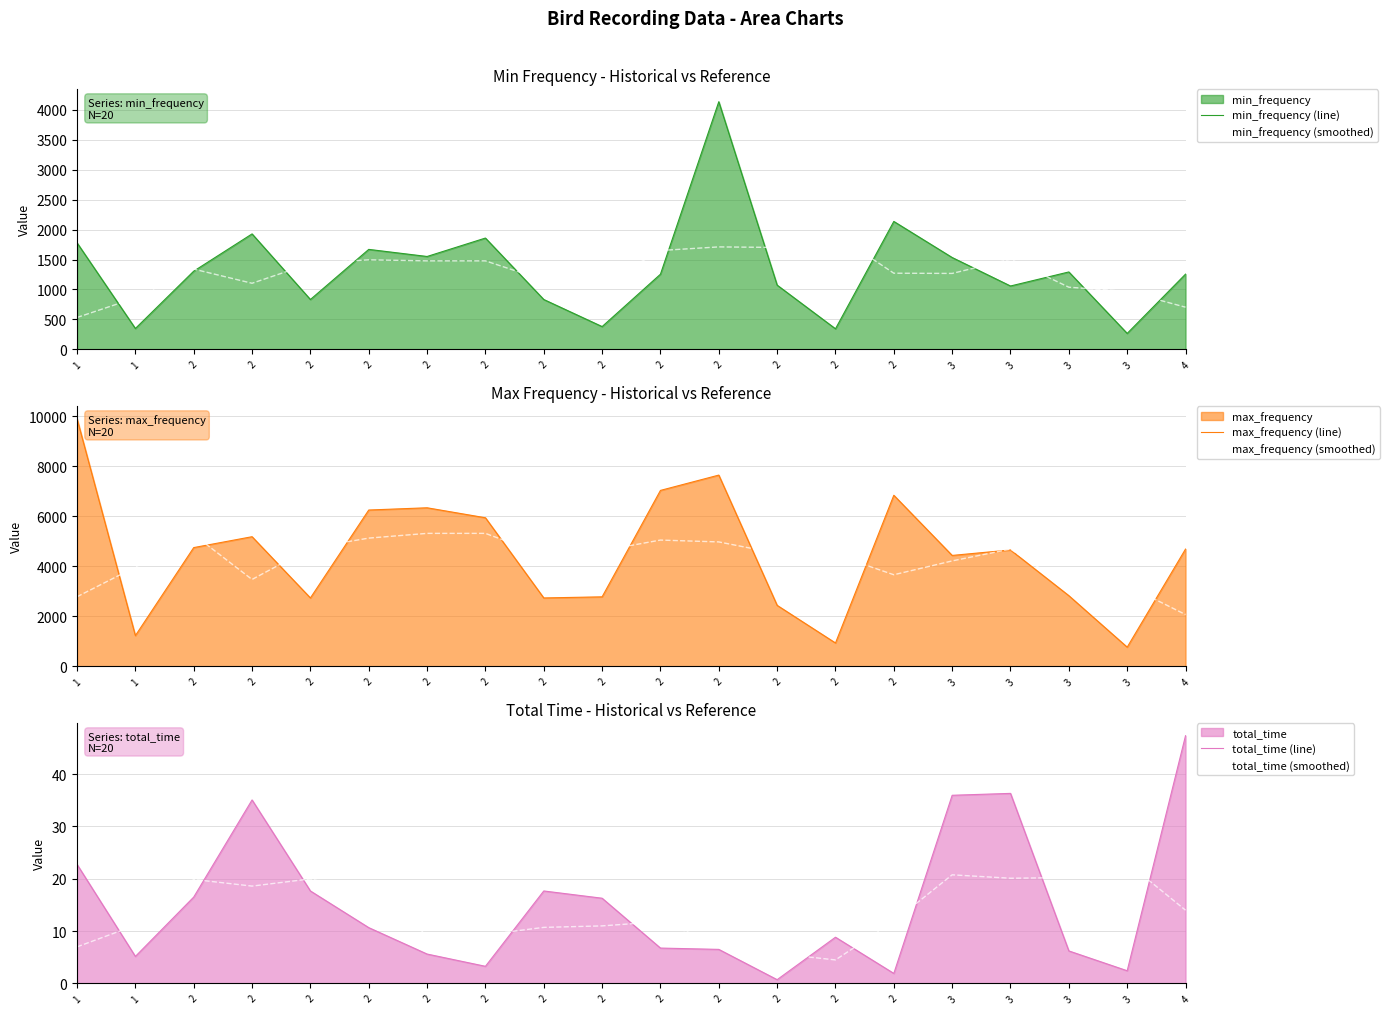

What is the average value of the min_frequency (smoothed) series?

1284.4